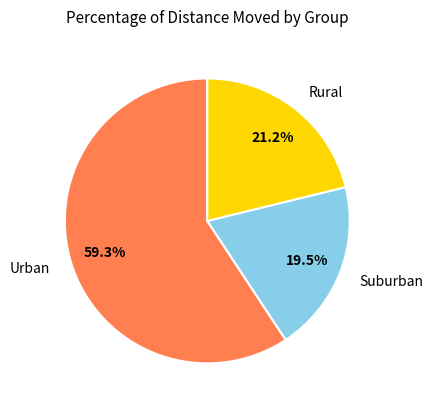

Is there any slice that represents more than half of the pie?

Yes